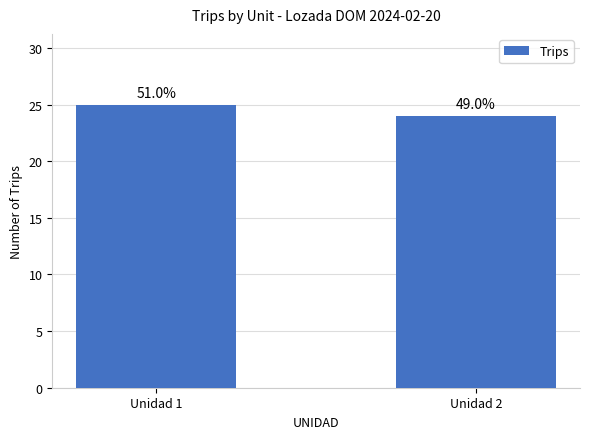

Reading left to right, extract all data points from this chart.

25	24